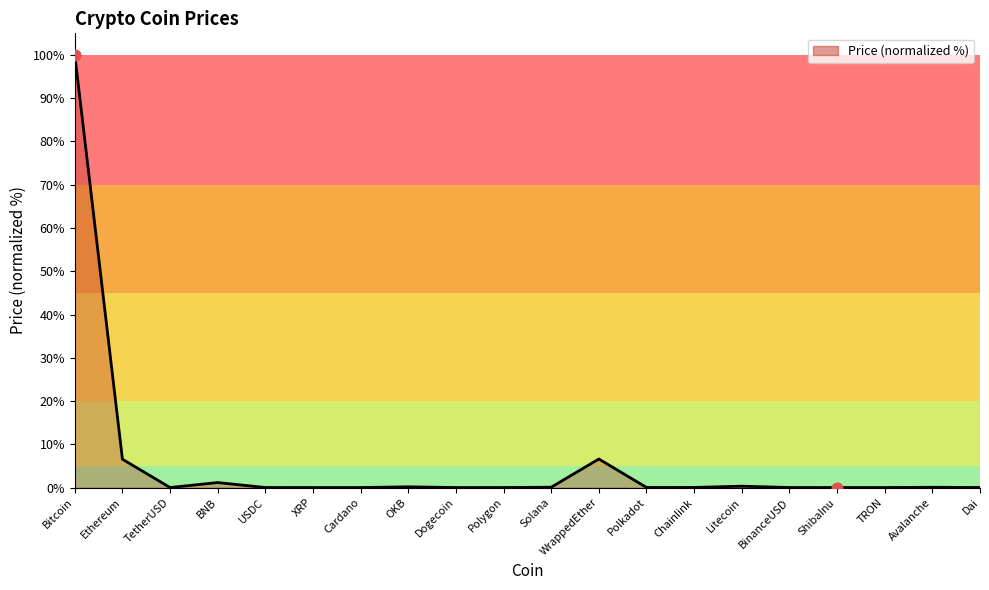

What is the difference between the maximum and minimum values?

100.0